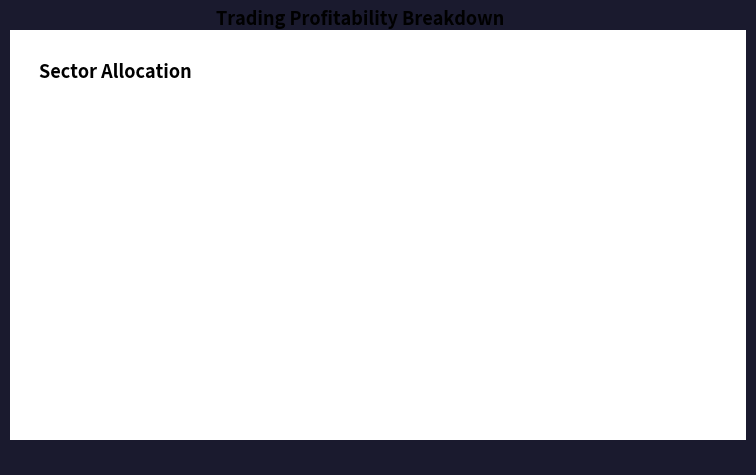

How many slices are in this pie chart?

2